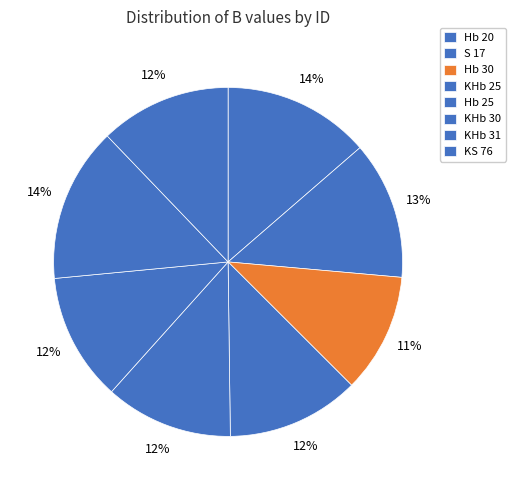

Count the number of slices in the pie.

8